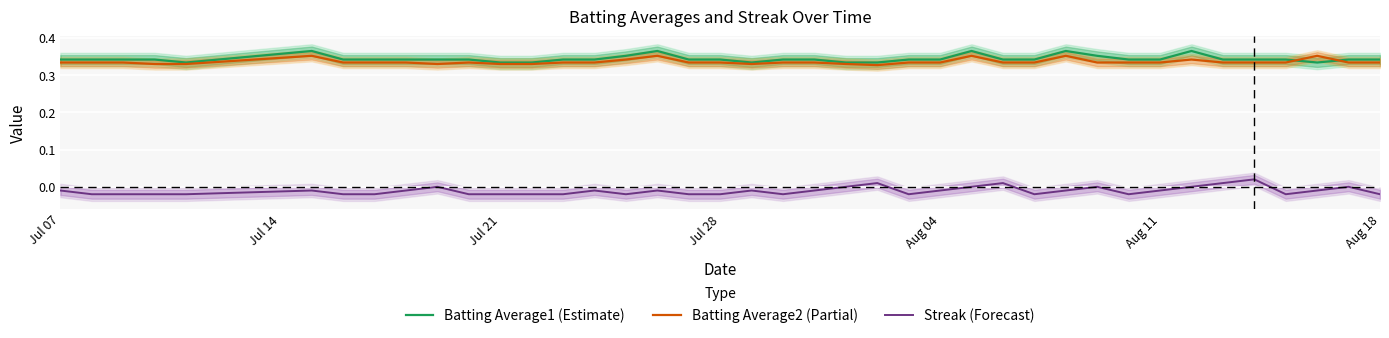

In Batting Average2, how many points are higher than both neighbors (excluding endpoints)?

7